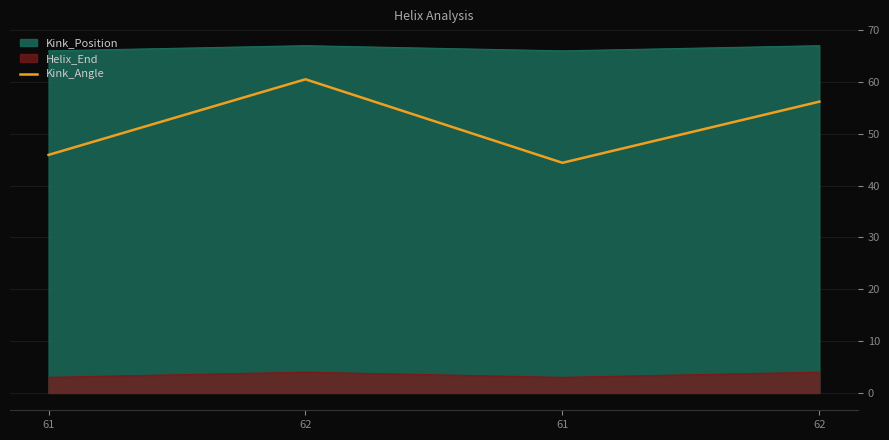

Count the number of data series in this chart.

3